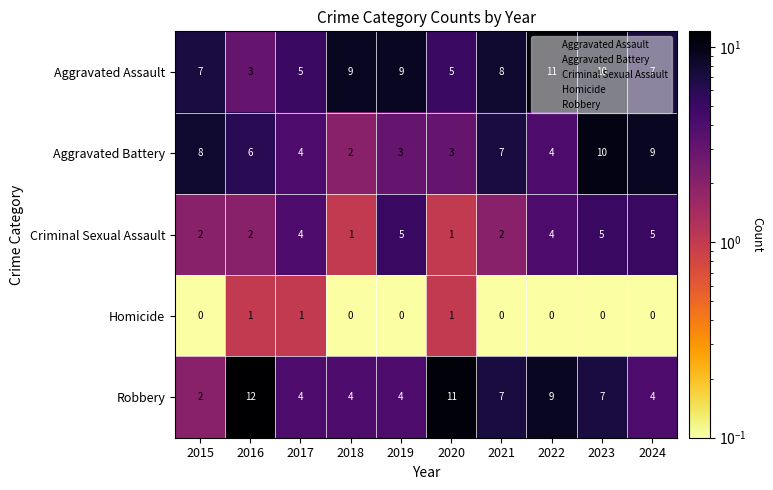

What is the difference between the highest and lowest values at 2020?

10